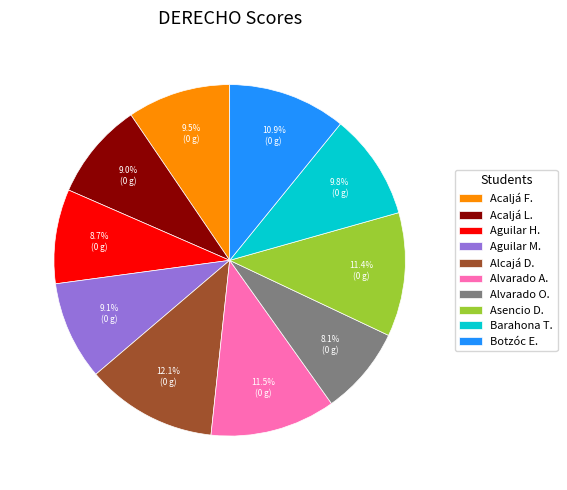

Combined, do Alcajá D. and Asencio D. account for over 50%?

No